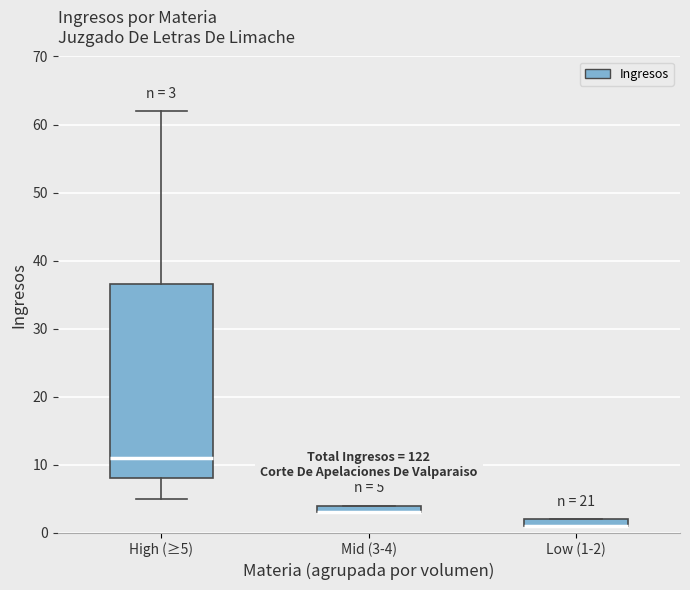

Which box is the tallest, from its lower edge to its upper edge?

High (≥5)